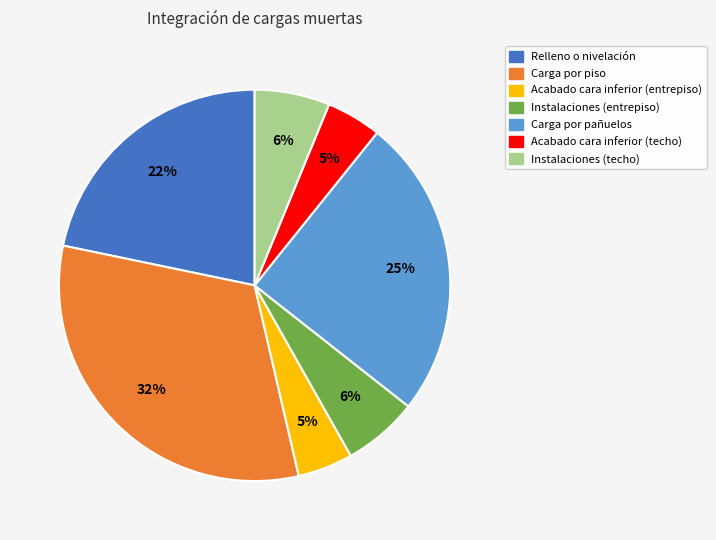

Which slice is the largest?

Carga por piso